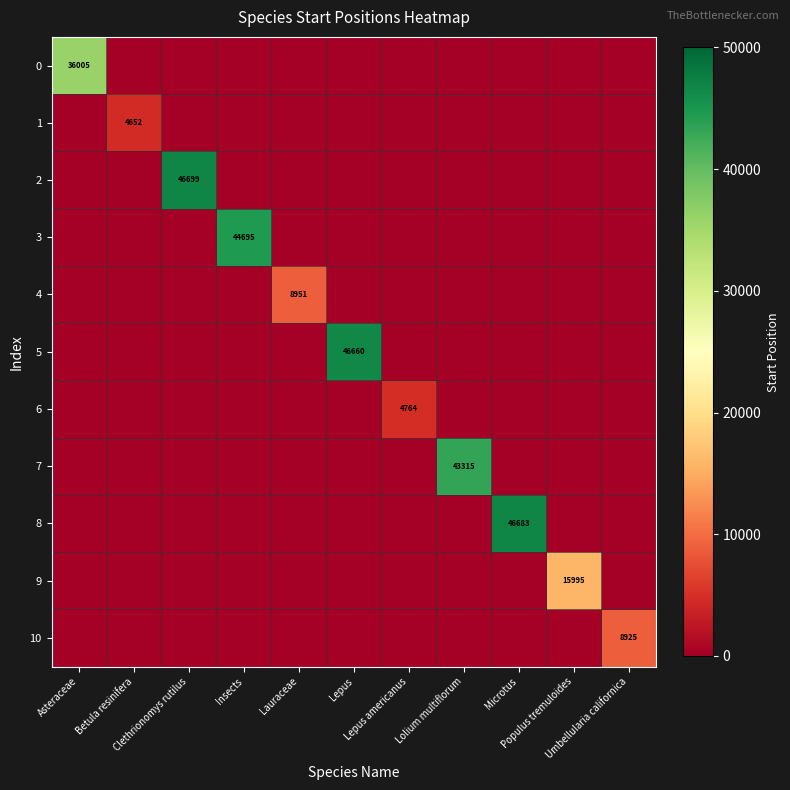

At which label does 1 reach its minimum?

Asteraceae